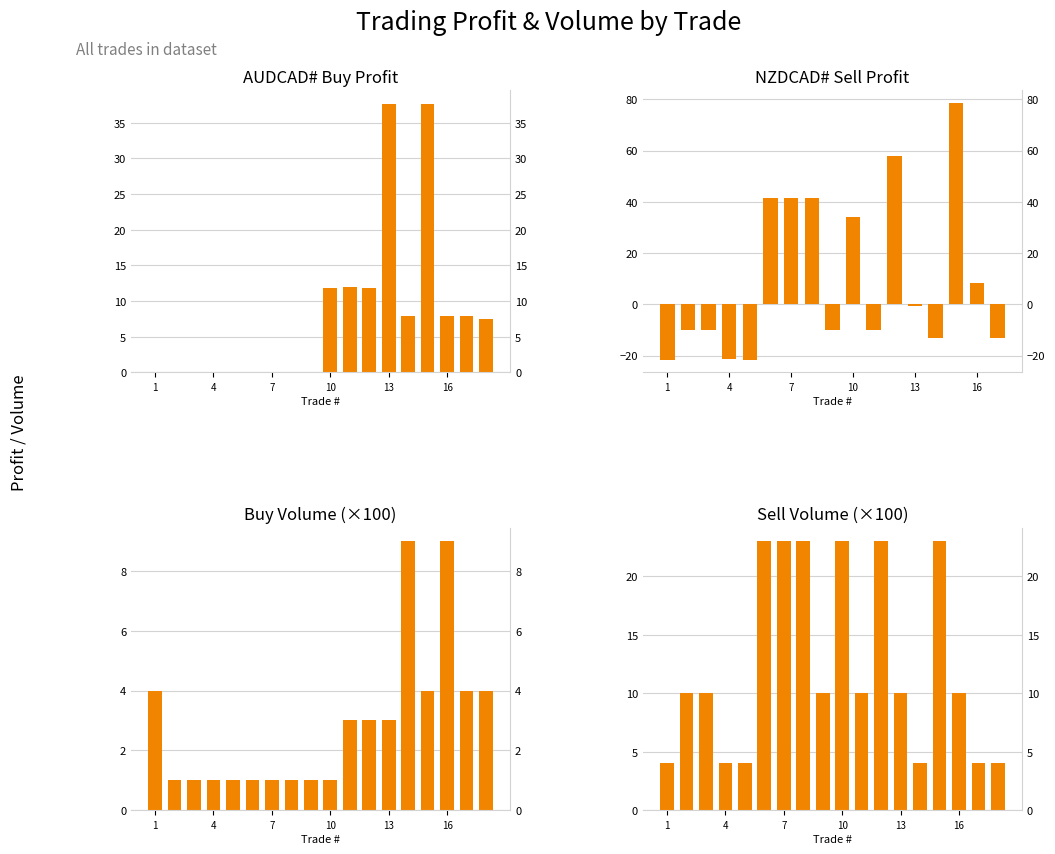

Are the bars grouped side by side (vs. stacked)?

Yes